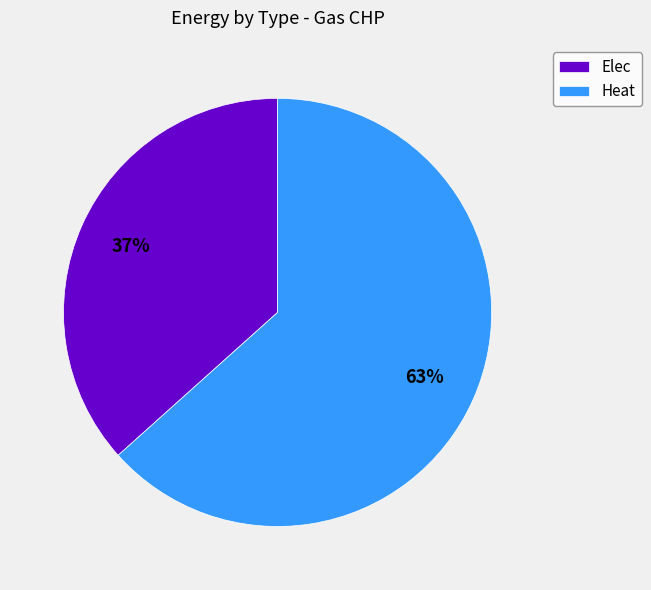

To the nearest percent, what is the combined percentage of Heat and Elec?

100%